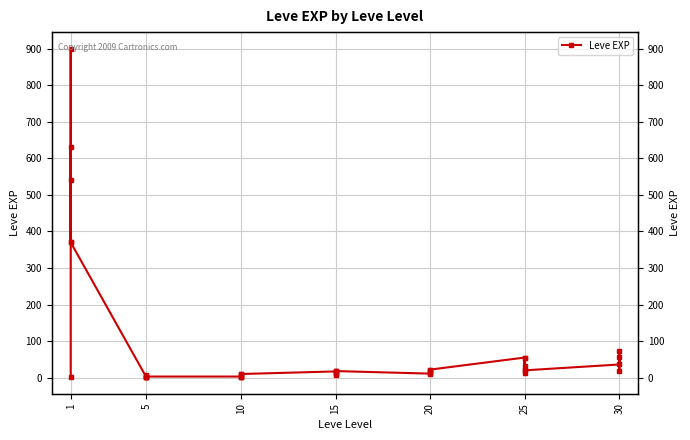

Reading left to right, transcribe all the data shown in this chart.

1	540	630	370	900	370	1	6	1	2	1	3	3	3	9	4	3	10	17	7	19	13	11	18	11	13	18	22	12	22	55	20	12	31	53	20	36	72	17	57